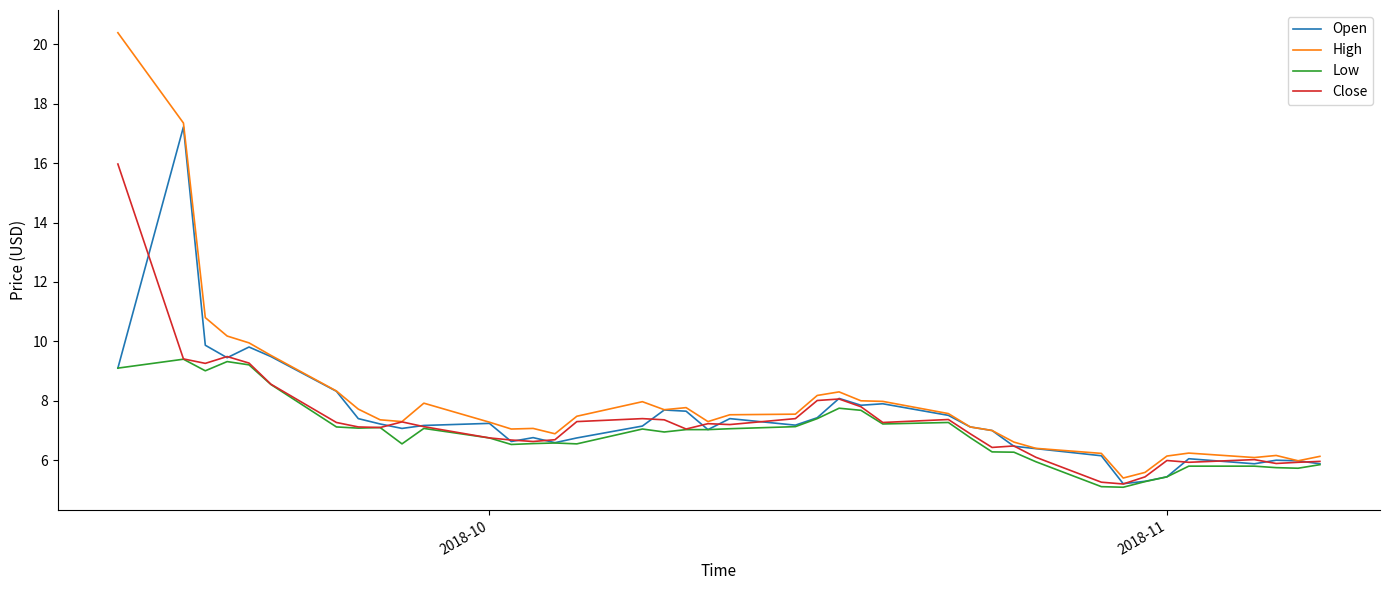

What is the highest value of the Low series?

9.4